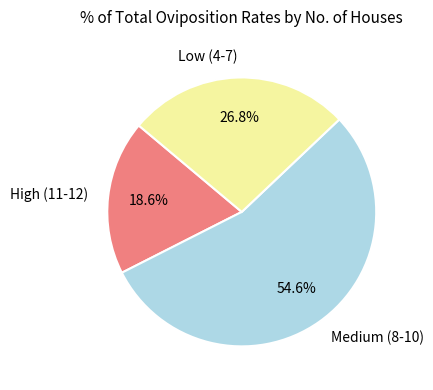

What percentage is NOT represented by High (11-12)?

81.4%